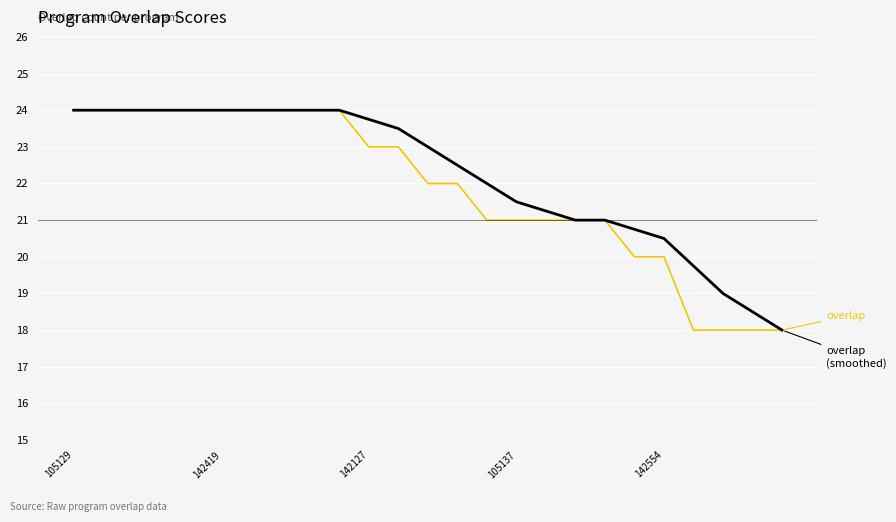

What is the maximum value shown in the chart?

24.0